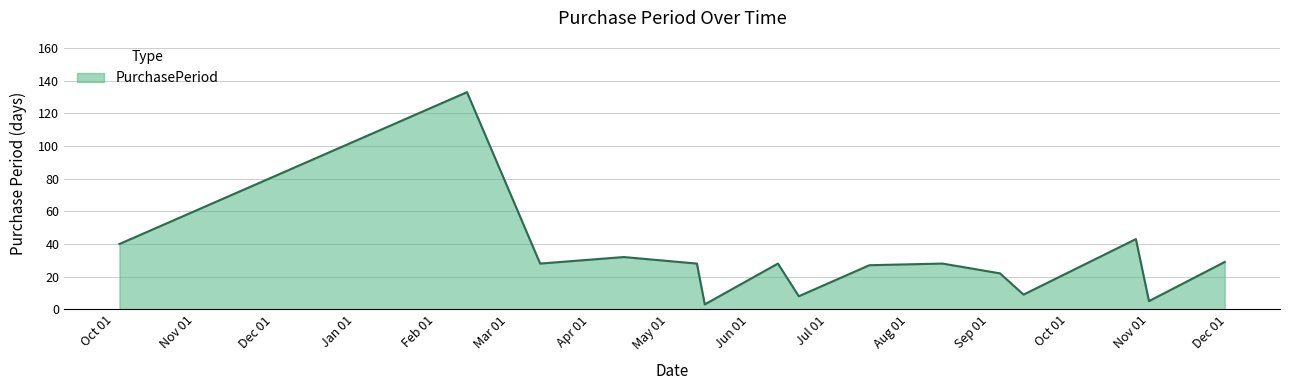

What is the difference between the maximum and minimum values?

130